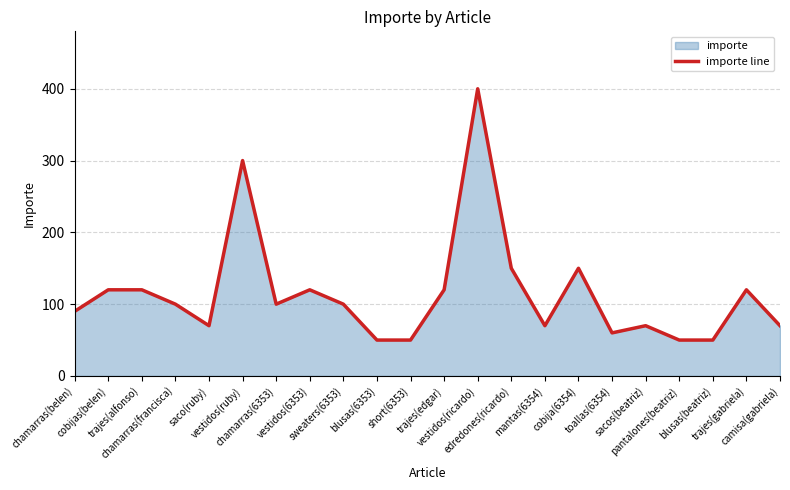

How many data points does each series have?

22